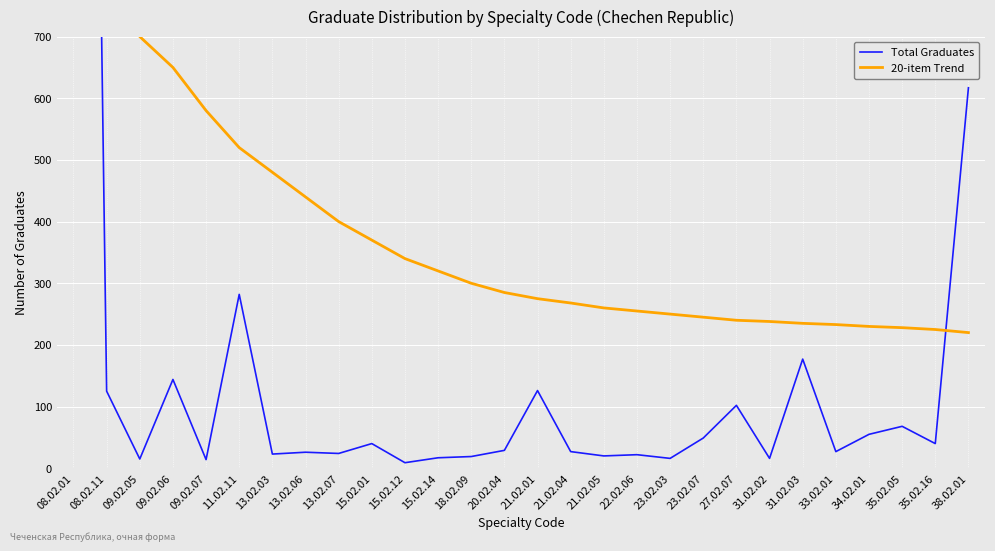

How many values in the 20-item Trend series are below 285?

14